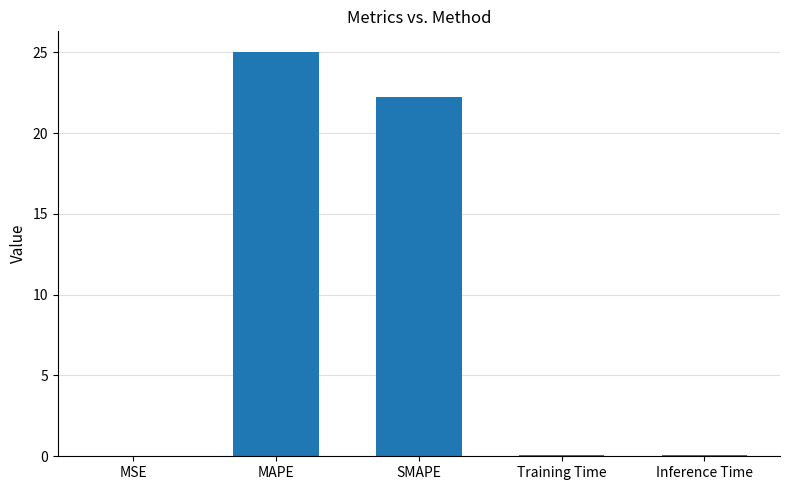

At which label is the value closest to 12?

SMAPE